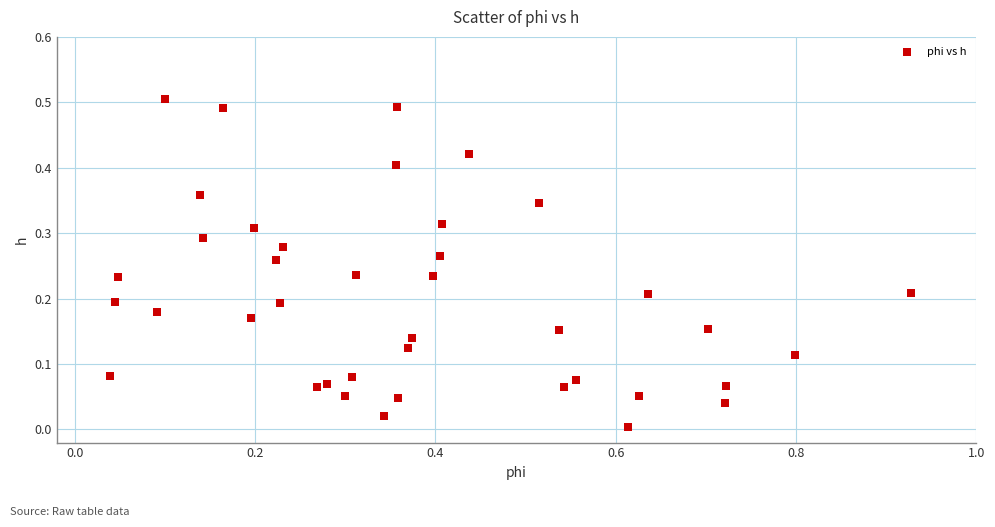

What is the range of X values (max minus min)?

0.9